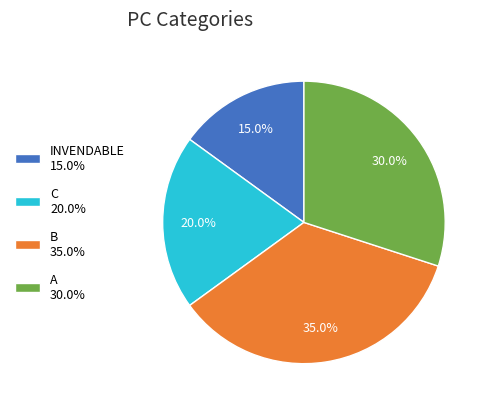

Which slice is the largest?

B 35.0%